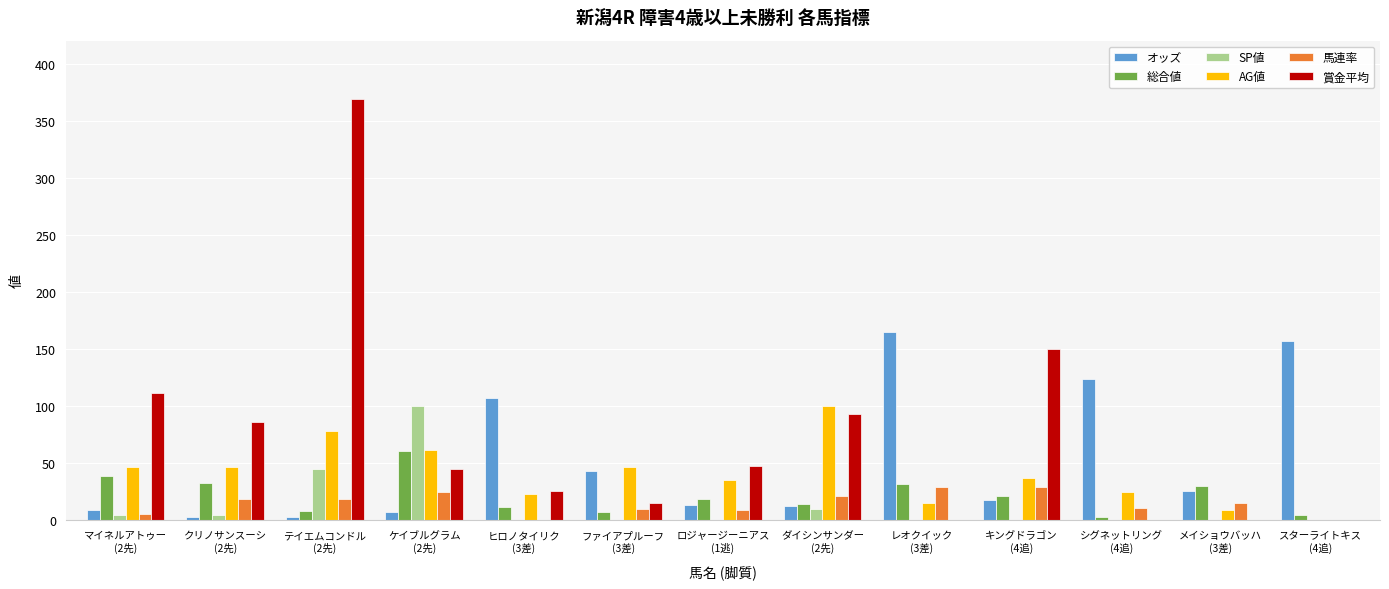

What is the sum of all SP値 values?

165.0